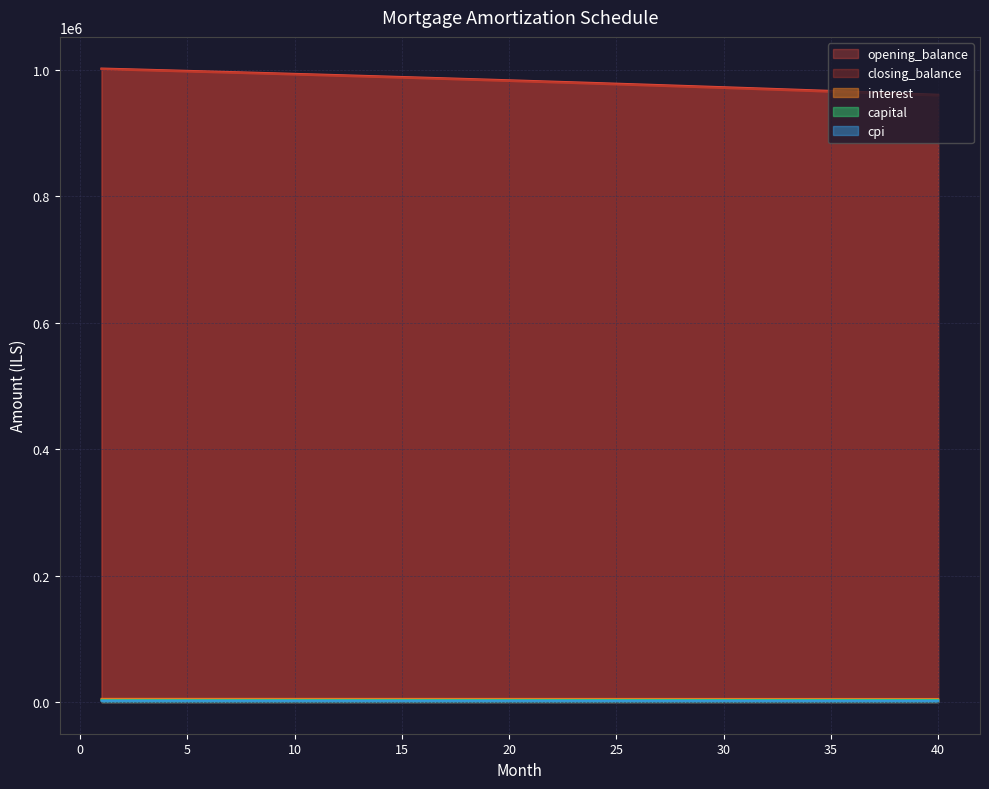

Reading left to right, list all the values displayed in this chart.

opening_balance: 1002083.3	1001182.4	1000273.4	999356.2	998430.9	997497.3	996555.6	995605.6	994647.3	993680.7	992705.8	991722.5	990730.7	989730.6	988722.0	987704.8	986679.2	985645.0	984602.2	983550.7	982490.7	981421.9	980344.4	979258.2	978163.1	977059.3	975946.6	974825.1	973694.6	972555.2	971406.8	970249.5	969083.0	967907.6	966722.9	965529.2	964326.3	963114.2	961892.9	960662.3
closing_balance: 1001182.4	1000273.4	999356.2	998430.9	997497.3	996555.6	995605.6	994647.3	993680.7	992705.8	991722.5	990730.7	989730.6	988722.0	987704.8	986679.2	985645.0	984602.2	983550.7	982490.7	981421.9	980344.4	979258.2	978163.1	977059.3	975946.6	974825.1	973694.6	972555.2	971406.8	970249.5	969083.0	967907.6	966722.9	965529.2	964326.3	963114.2	961892.9	960662.3	959422.3
interest: 5010.4	5005.9	5001.4	4996.8	4992.1	4987.5	4982.8	4978.0	4973.2	4968.4	4963.5	4958.6	4953.6	4948.6	4943.6	4938.5	4933.4	4928.2	4923.0	4917.8	4912.4	4907.1	4901.7	4896.3	4890.8	4885.3	4879.7	4874.1	4868.5	4862.8	4857.0	4851.2	4845.4	4839.5	4833.6	4827.6	4821.6	4815.6	4809.5	4803.3
capital: 2982.4	2988.6	2994.8	3001.1	3007.3	3013.6	3019.9	3026.2	3032.5	3038.8	3045.1	3051.4	3057.8	3064.2	3070.6	3077.0	3083.4	3089.8	3096.2	3102.7	3109.2	3115.6	3122.1	3128.6	3135.1	3141.7	3148.2	3154.8	3161.3	3167.9	3174.5	3181.2	3187.8	3194.4	3201.1	3207.7	3214.4	3221.1	3227.8	3234.6
cpi: 2081.5	2079.6	2077.7	2075.7	2073.8	2071.8	2069.9	2067.9	2065.9	2063.8	2061.8	2059.7	2057.7	2055.6	2053.4	2051.3	2049.2	2047.0	2044.8	2042.6	2040.4	2038.1	2035.9	2033.6	2031.3	2029.0	2026.7	2024.3	2021.9	2019.6	2017.2	2014.7	2012.3	2009.8	2007.3	2004.8	2002.3	1999.8	1997.2	1994.6